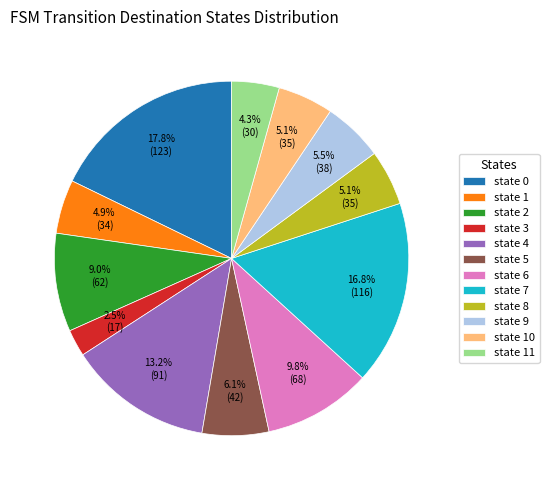

Which slice is the largest?

state 0